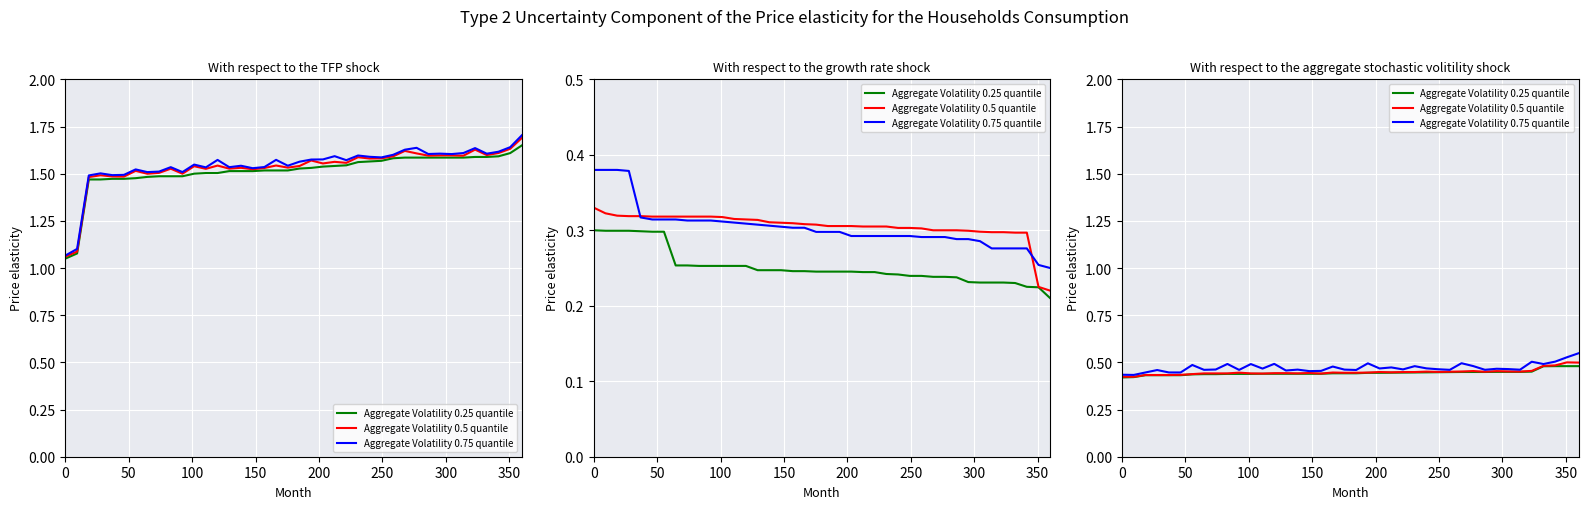

How many Aggregate Volatility 0.5 quantile values are between 0 and 1?

40